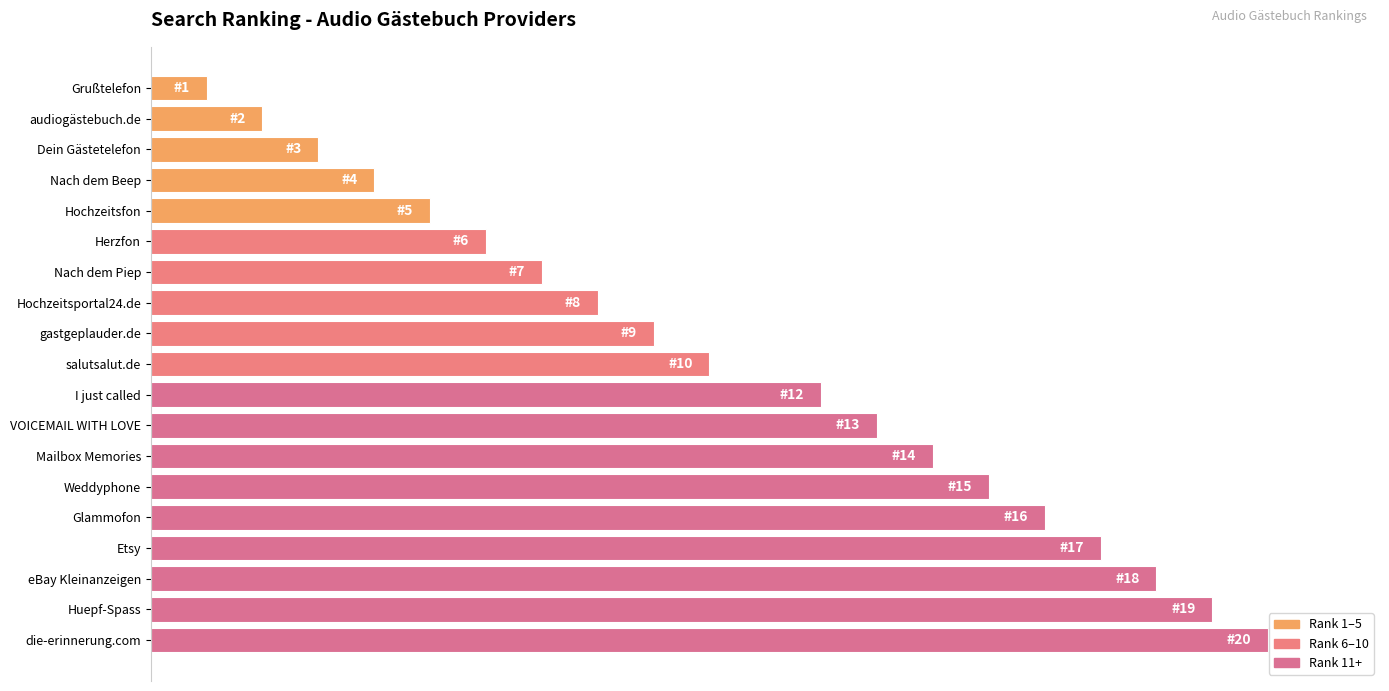

Does the chart contain any negative values?

No